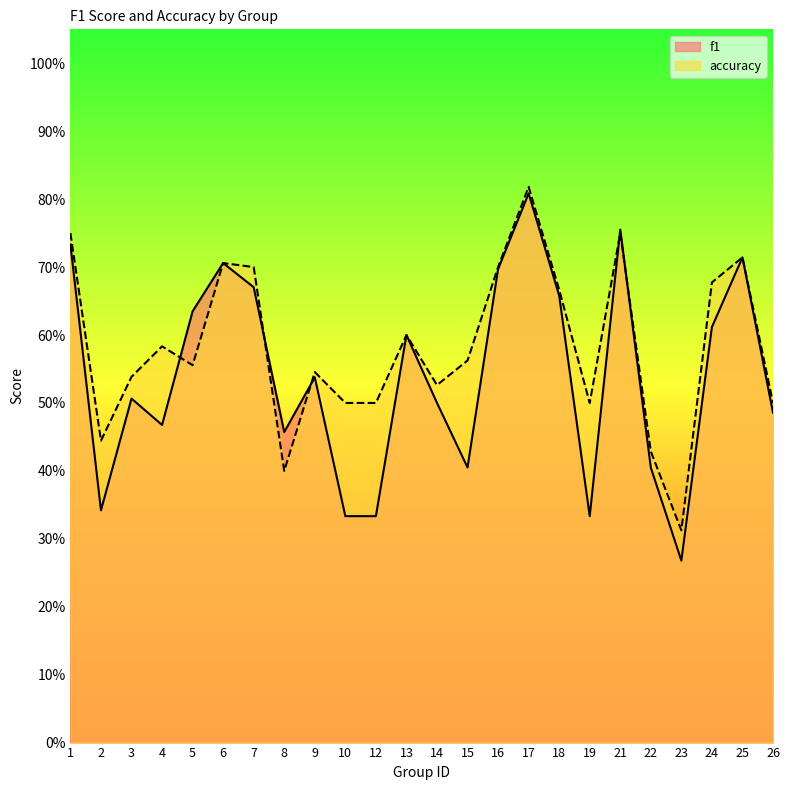

Count the f1 values in the range 0 to 1.

24